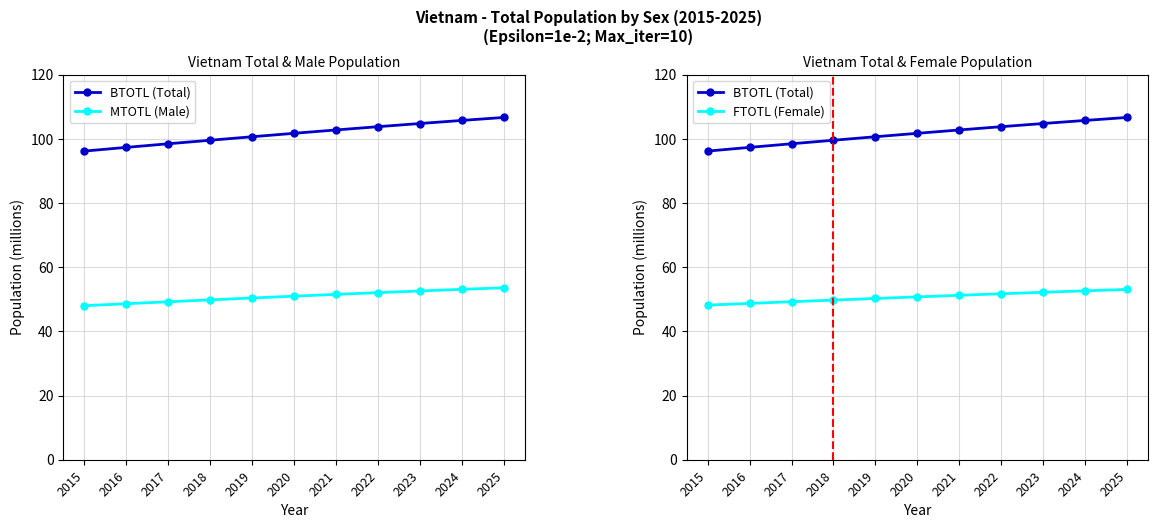

True or false: FTOTL (Female) has more than 0 points higher than both neighbors.

False